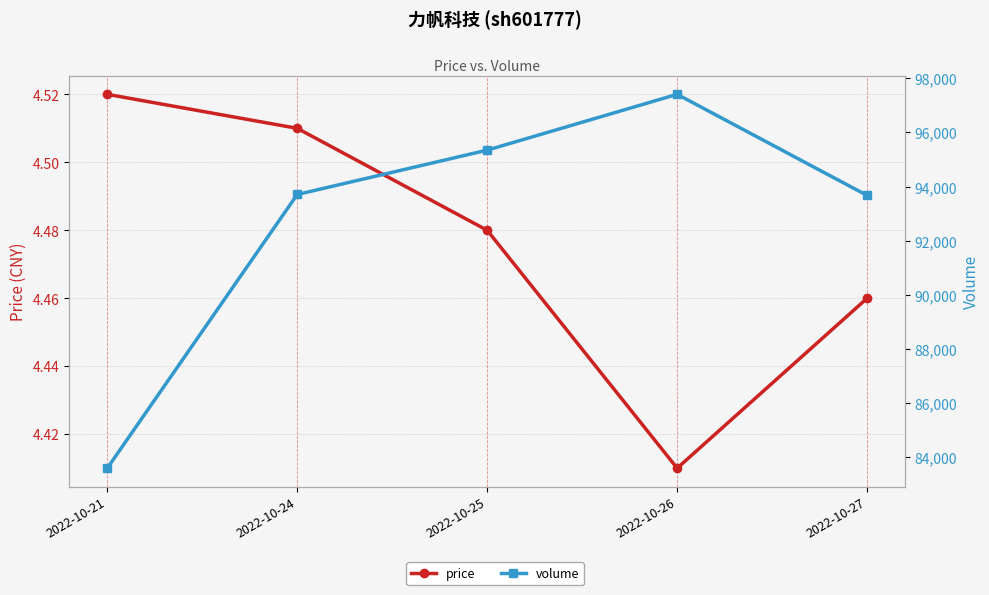

True or false: price and volume cross at least once.

False